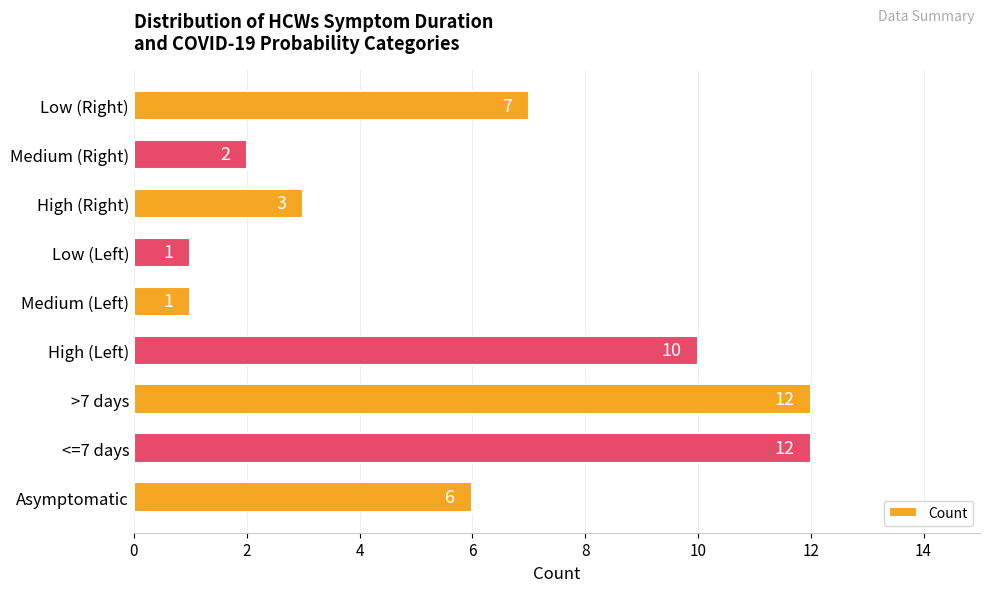

At which label is the value closest to 6?

Asymptomatic